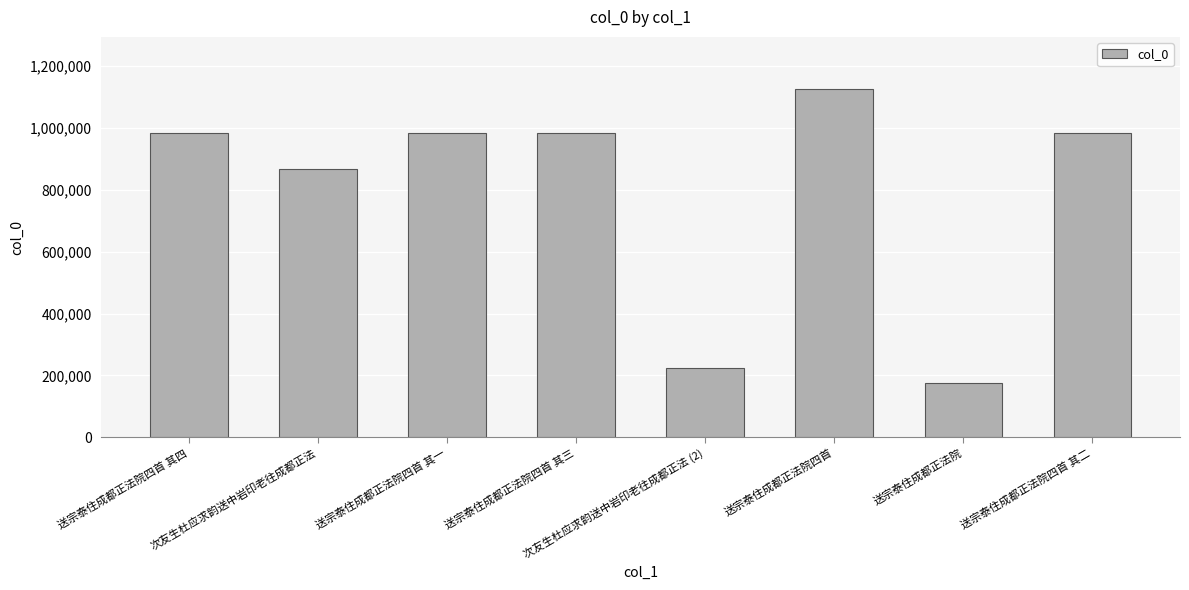

What is the average value?

791349